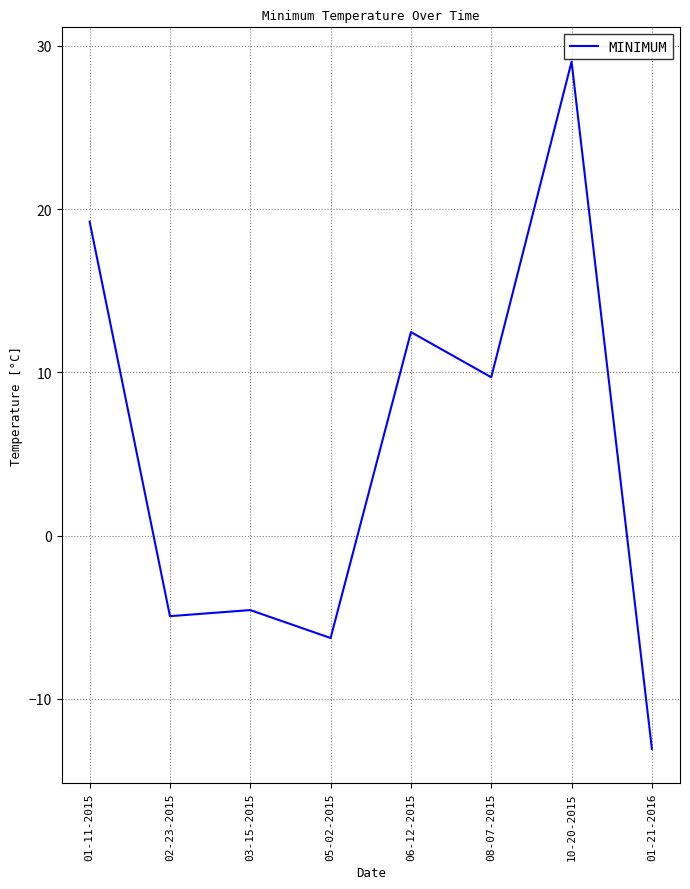

Reading left to right, list all the values displayed in this chart.

19.2	-4.9	-4.6	-6.3	12.5	9.7	29.0	-13.1